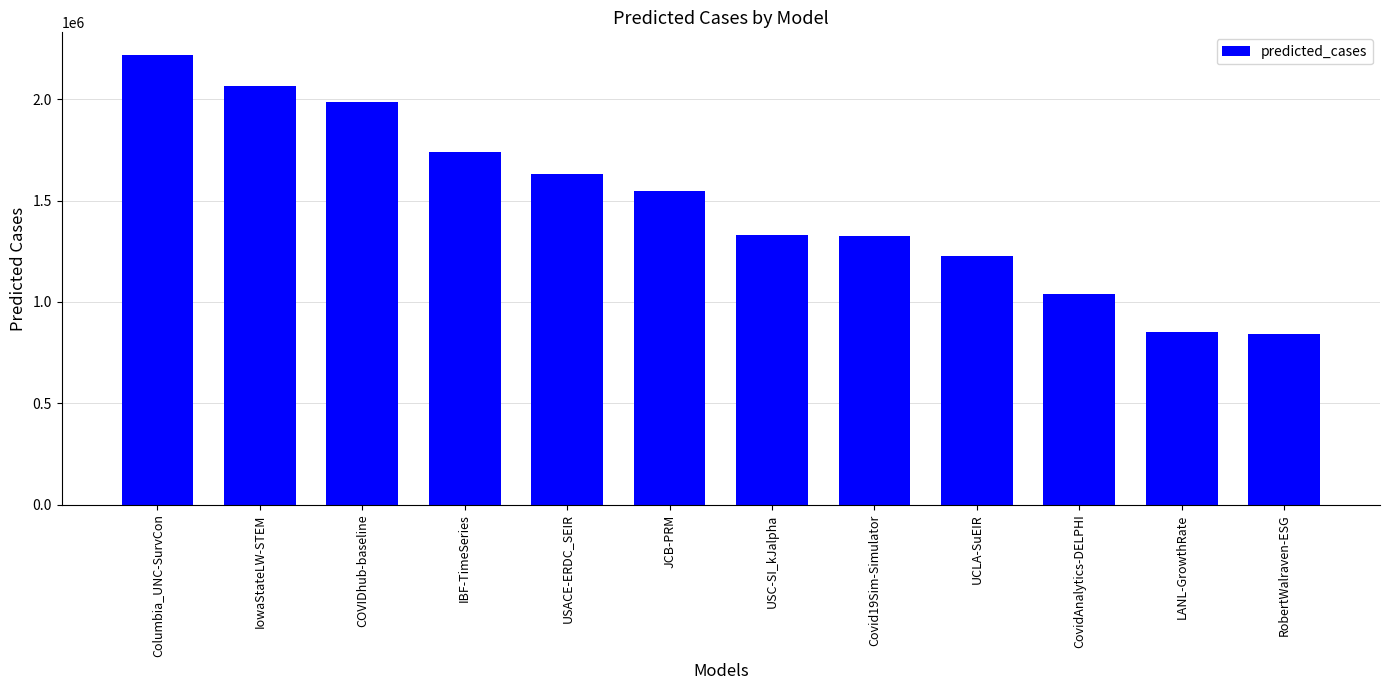

What is the difference between the maximum and minimum values?

1375358.0